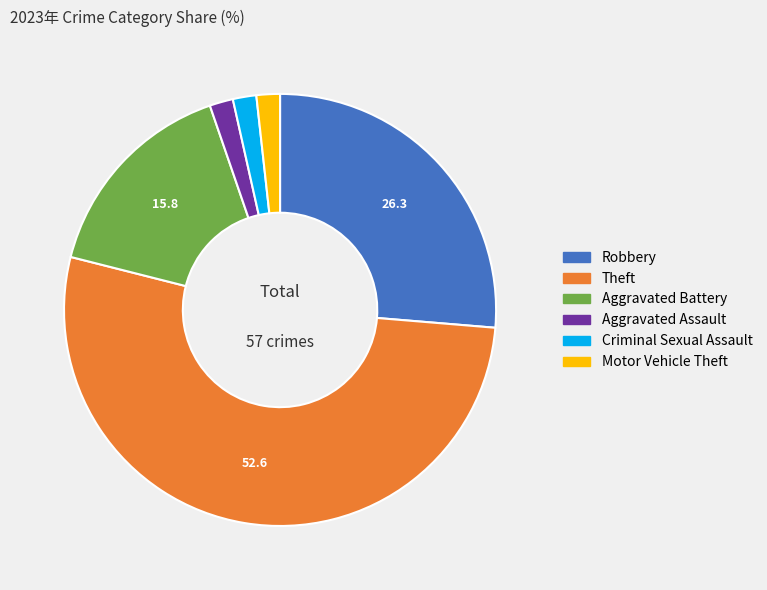

Is there any slice that represents more than half of the pie?

Yes